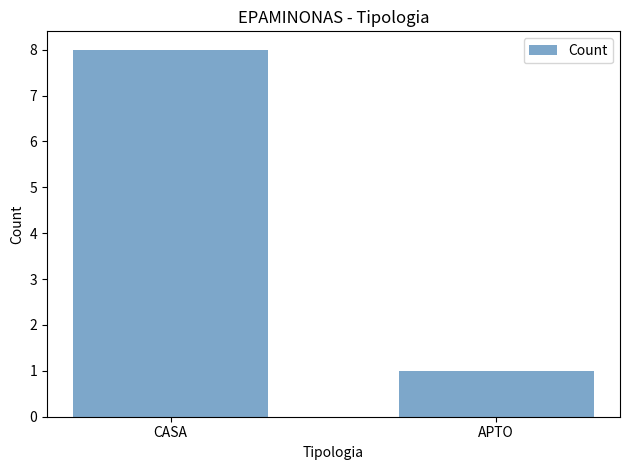

How many bars are there in total?

2